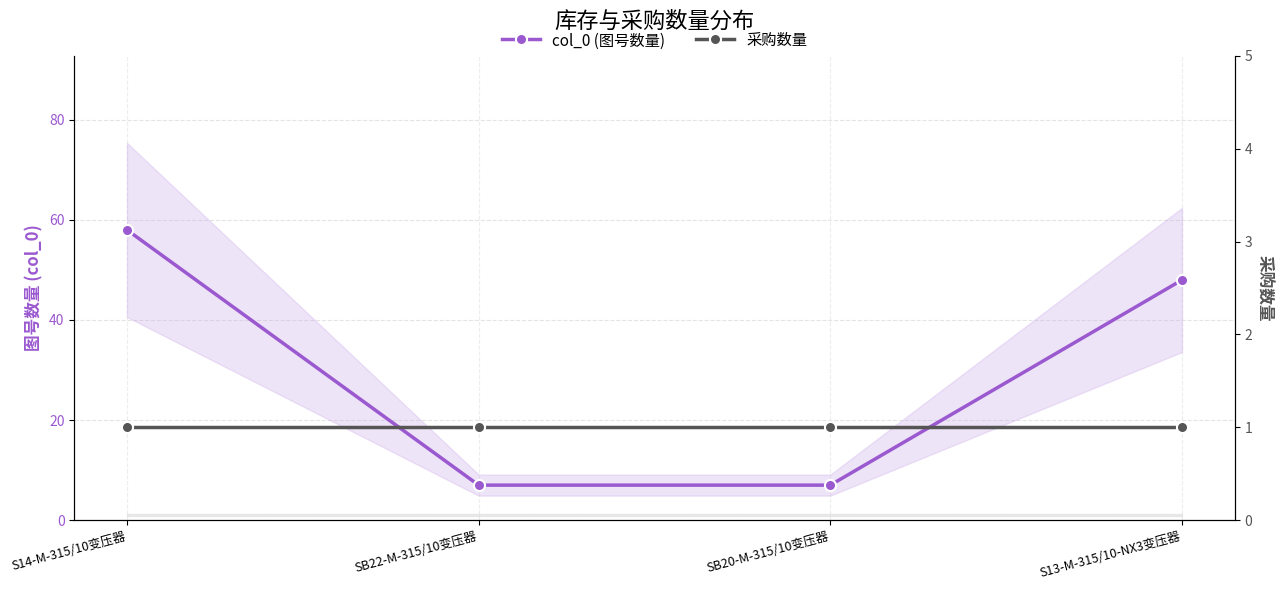

Which has a higher value, S14-M-315/10变压器 or SB20-M-315/10变压器?

S14-M-315/10变压器